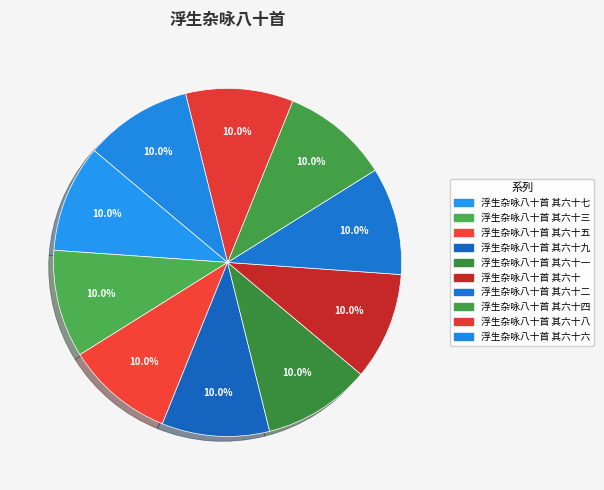

Rank the categories by value from lowest to highest.

浮生杂咏八十首 其六十, 浮生杂咏八十首 其六十一, 浮生杂咏八十首 其六十二, 浮生杂咏八十首 其六十三, 浮生杂咏八十首 其六十四, 浮生杂咏八十首 其六十五, 浮生杂咏八十首 其六十六, 浮生杂咏八十首 其六十七, 浮生杂咏八十首 其六十八, 浮生杂咏八十首 其六十九